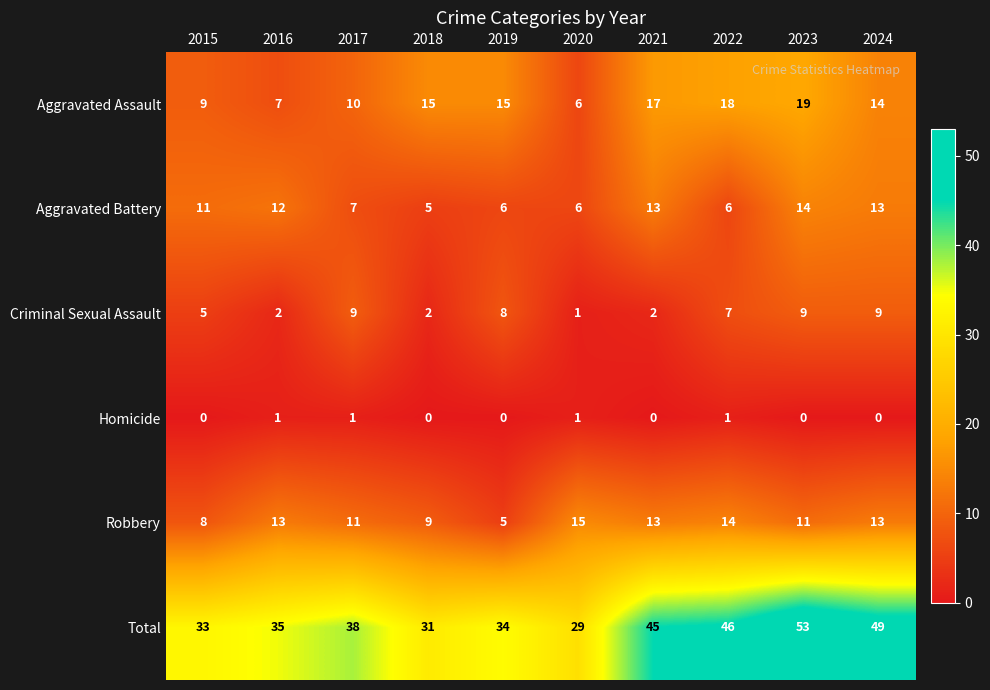

At which category is the sum across all series the highest?

2023